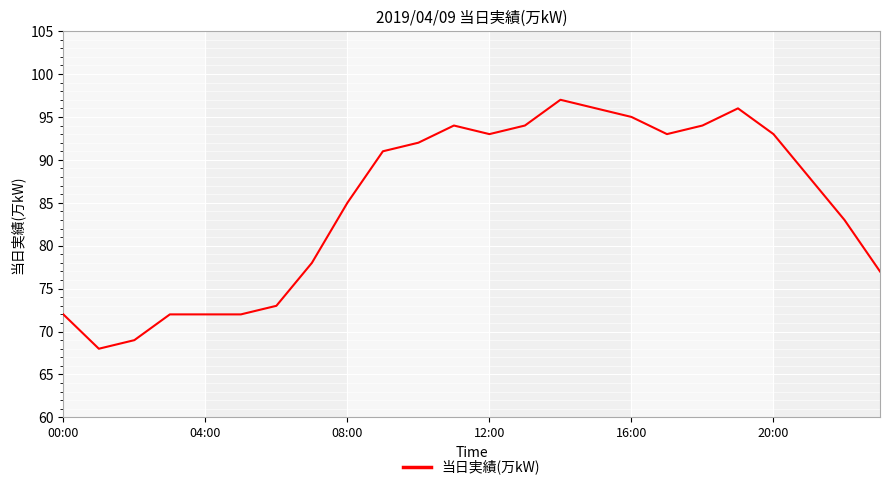

What is the minimum value shown in the chart?

68